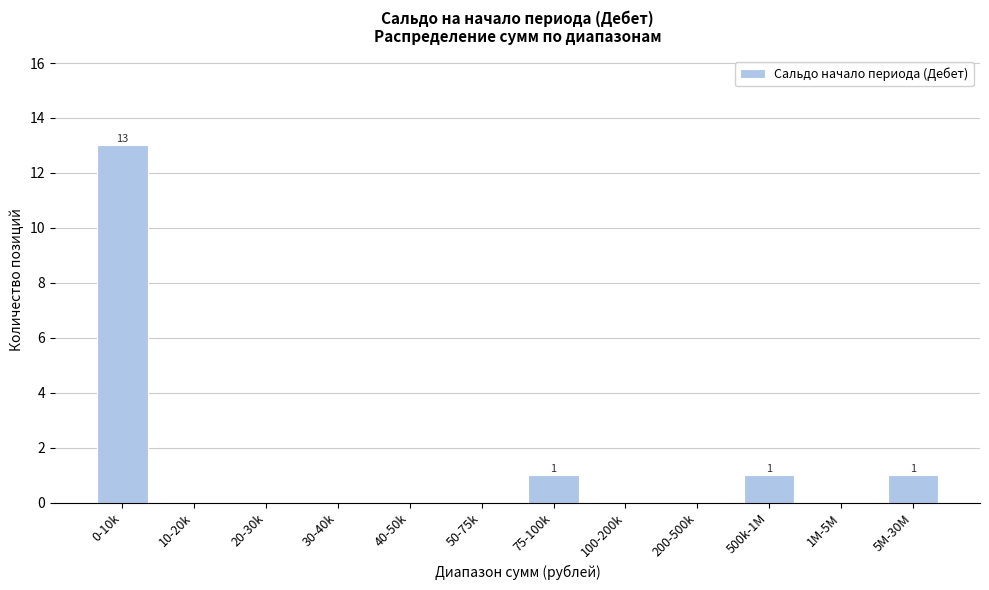

Reading left to right, transcribe all the data shown in this chart.

0-10k=13	10-20k=0	20-30k=0	30-40k=0	40-50k=0	50-75k=0	75-100k=1	100-200k=0	200-500k=0	500k-1M=1	1M-5M=0	5M-30M=1